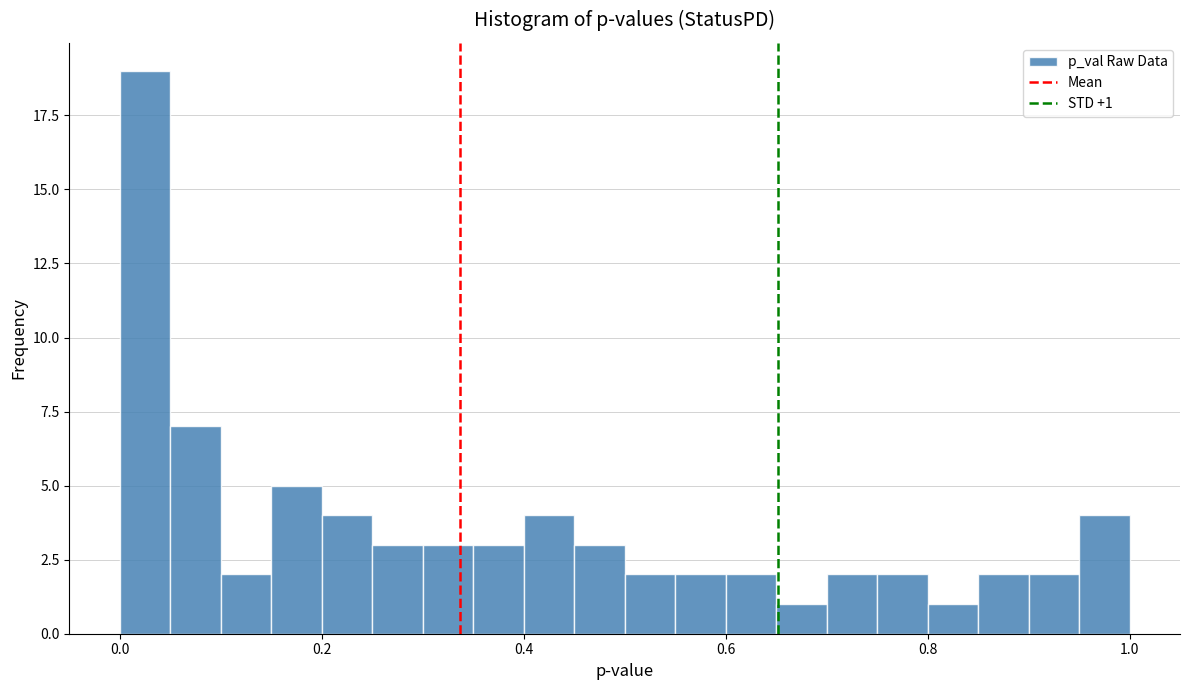

Read against the x-axis, roughly where is the centre of the tallest bar?

0.02